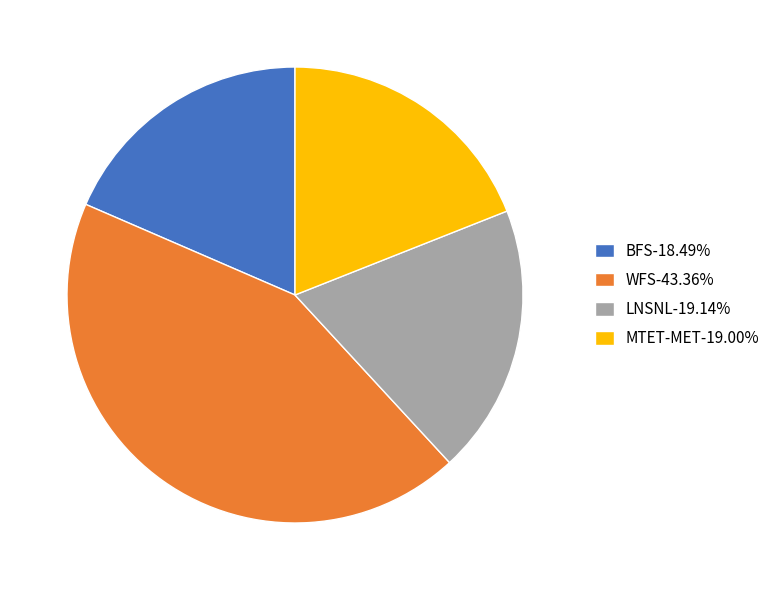

What is the ratio of the value at BFS-18.49% to the value at WFS-43.36%?

0.4